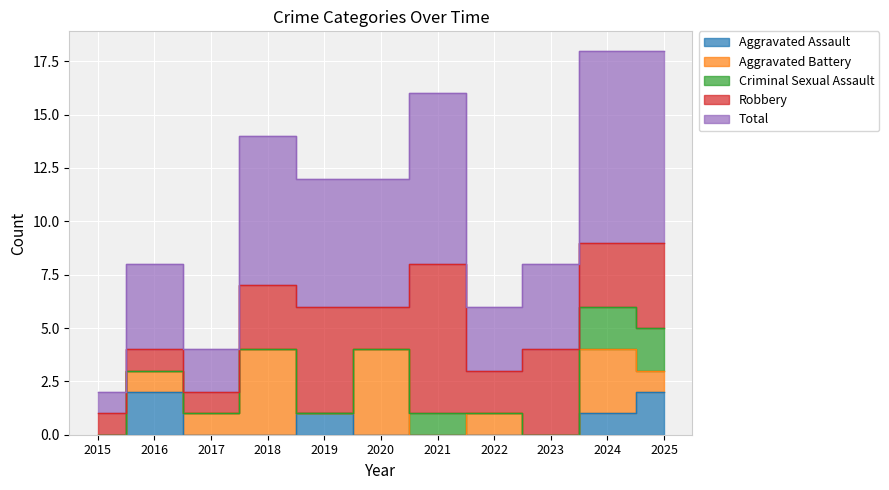

Rank the categories by Total value from lowest to highest.

2015, 2017, 2022, 2016, 2023, 2019, 2020, 2018, 2021, 2024, 2025